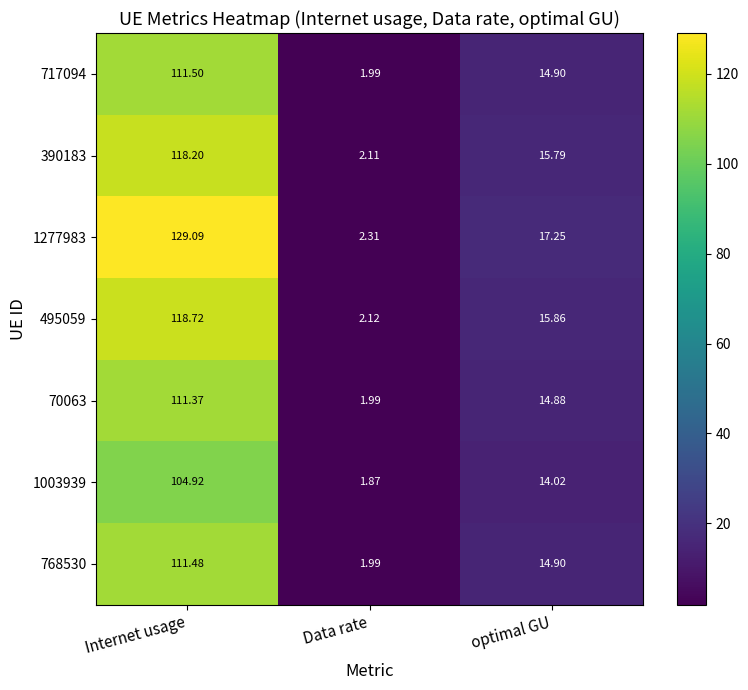

At which category is the sum across all series the highest?

Internet usage